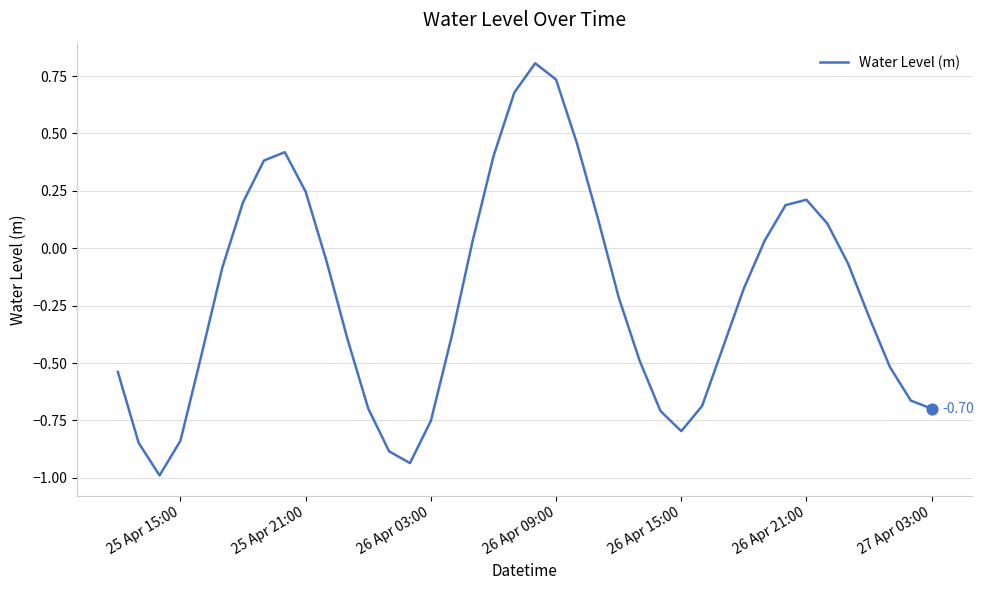

What is the difference between the maximum and minimum values?

1.8